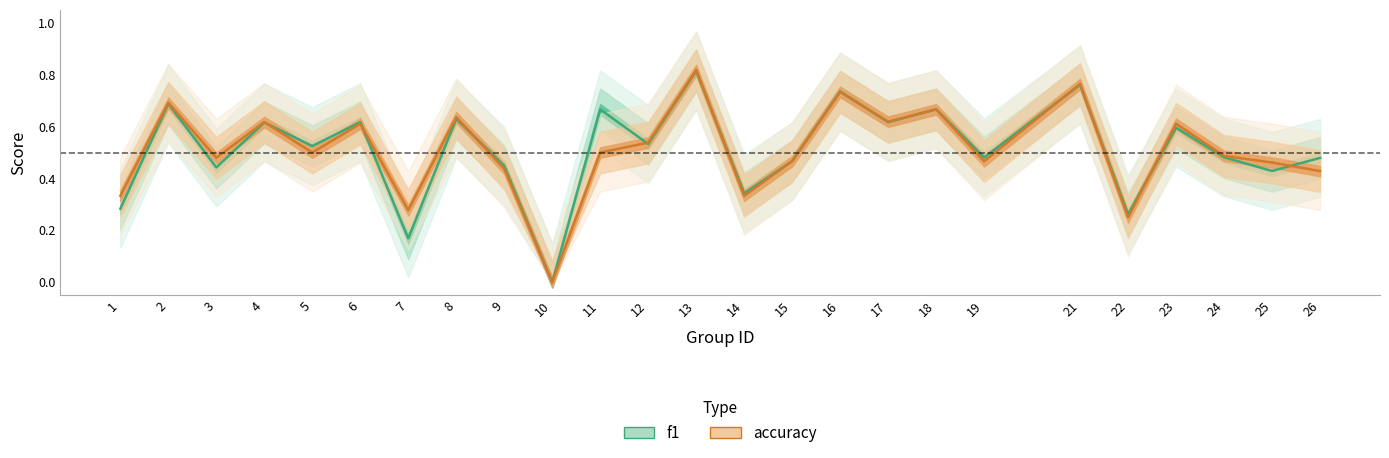

What is the difference between the maximum and second lowest values in the f1 series?

0.6